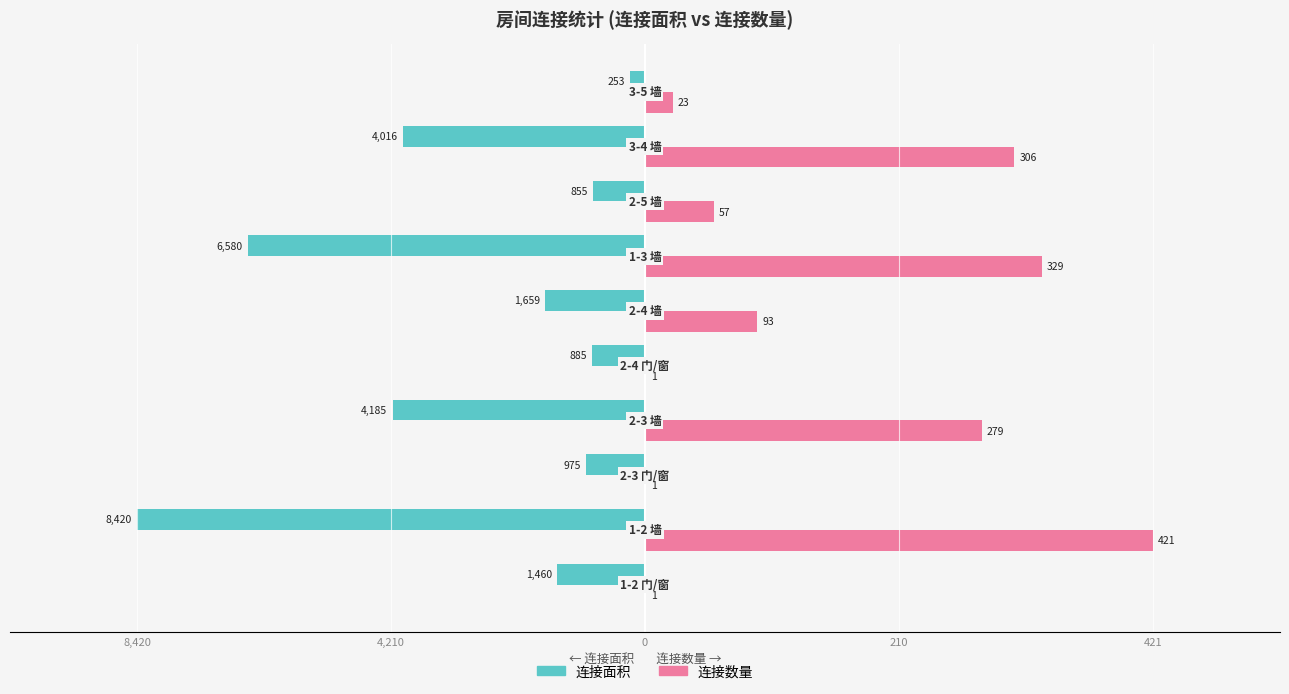

What are all the series names shown in the legend?

连接面积, 连接数量